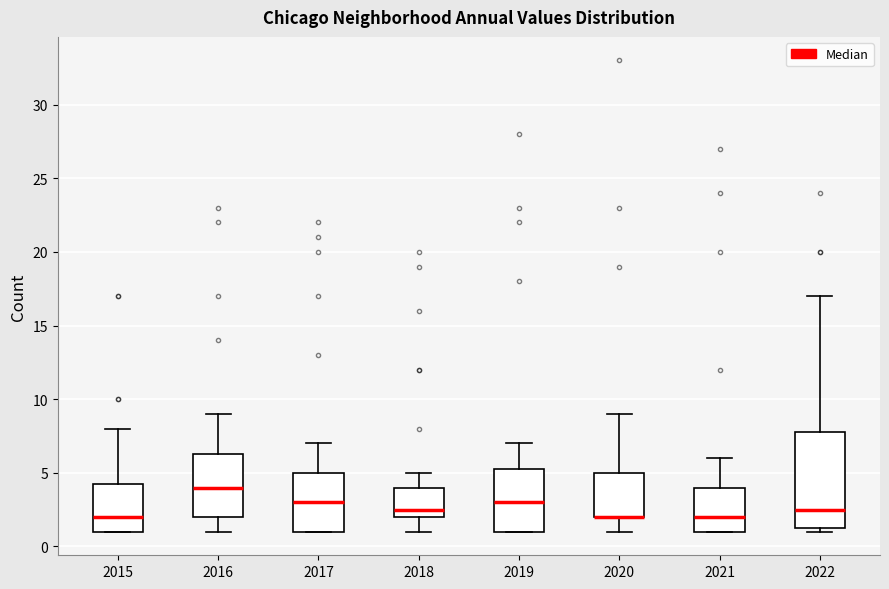

Reading left to right, read every box against the y-axis: the position of its median line, the range the box covers, and the ends of its whiskers. The values are not printed on the chart, so give them approximately, as read against the axis.

2015: median 2.0, box 1.0 to 4.5, whiskers 1.0 to 8.0
2016: median 4.0, box 2.0 to 6.5, whiskers 1.0 to 9.0
2017: median 3.0, box 1.0 to 5.0, whiskers 1.0 to 7.0
2018: median 2.5, box 2.0 to 4.0, whiskers 1.0 to 5.0
2019: median 3.0, box 1.0 to 5.5, whiskers 1.0 to 7.0
2020: median 2.0 (drawn on the box's lower edge), box 2.0 to 5.0, whiskers 1.0 to 9.0
2021: median 2.0, box 1.0 to 4.0, whiskers 1.0 to 6.0
2022: median 2.5, box 1.5 to 8.0, whiskers 1.0 to 17.0